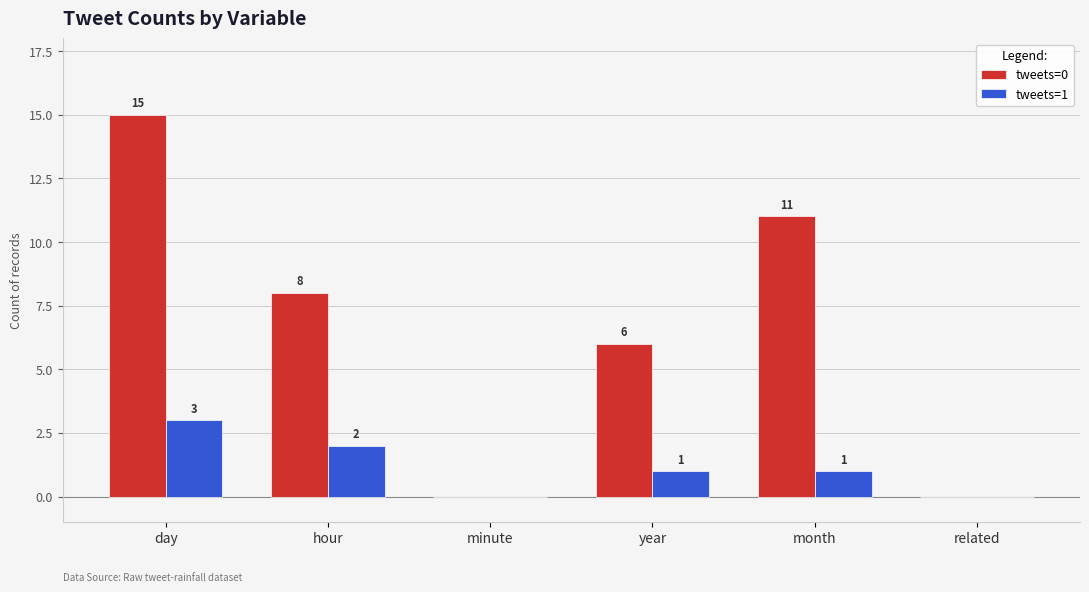

Where does the tweets=0 series first go above 8?

day